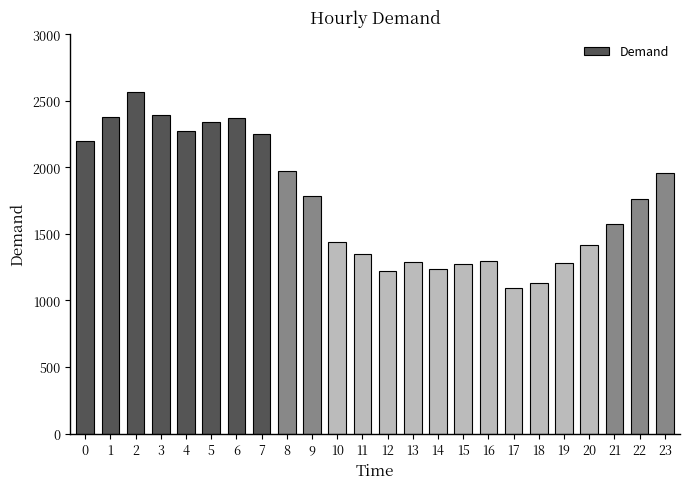

What is the average value?

1743